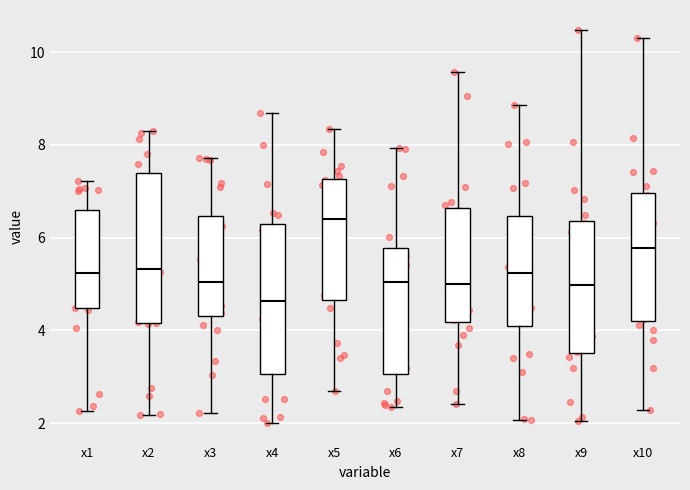

Where does the lower whisker of the box for x3 end on the y-axis? The values are not printed on the chart, so give them approximately, as read against the axis.

2.2